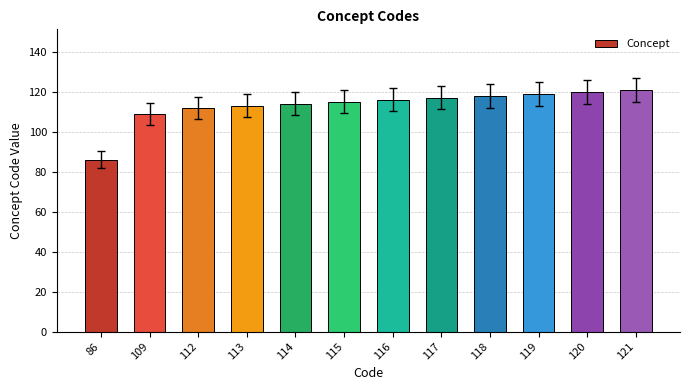

True or false: the data shows 114 at 86.

False